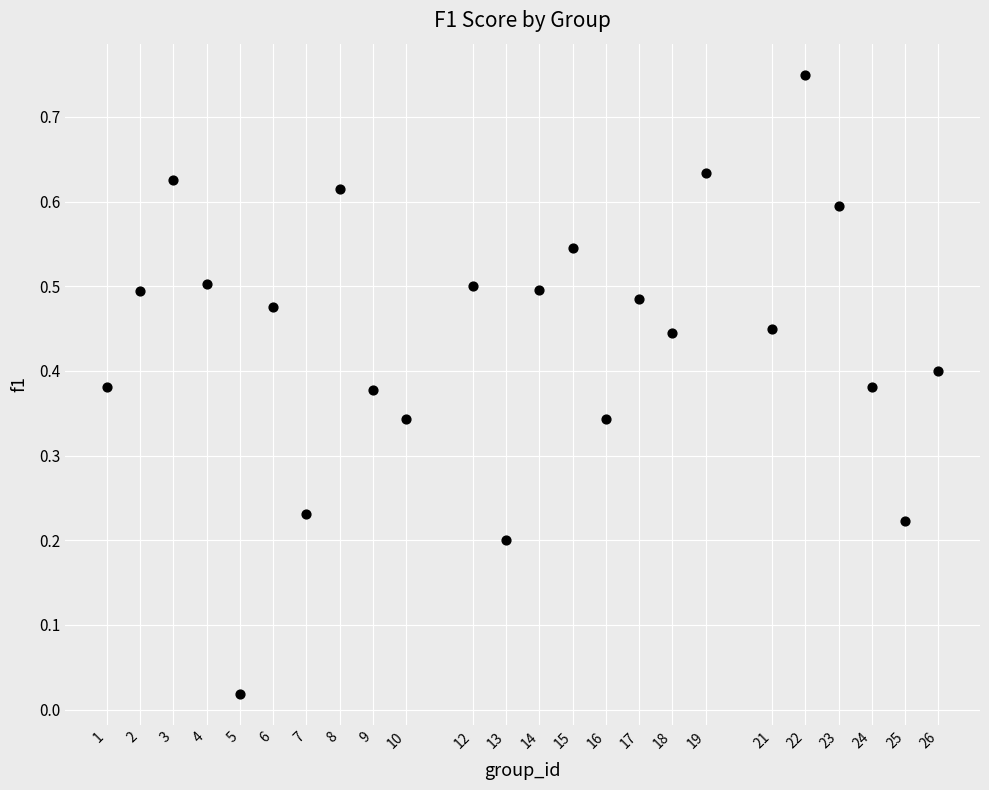

What is the range of Y values (max minus min)?

0.7